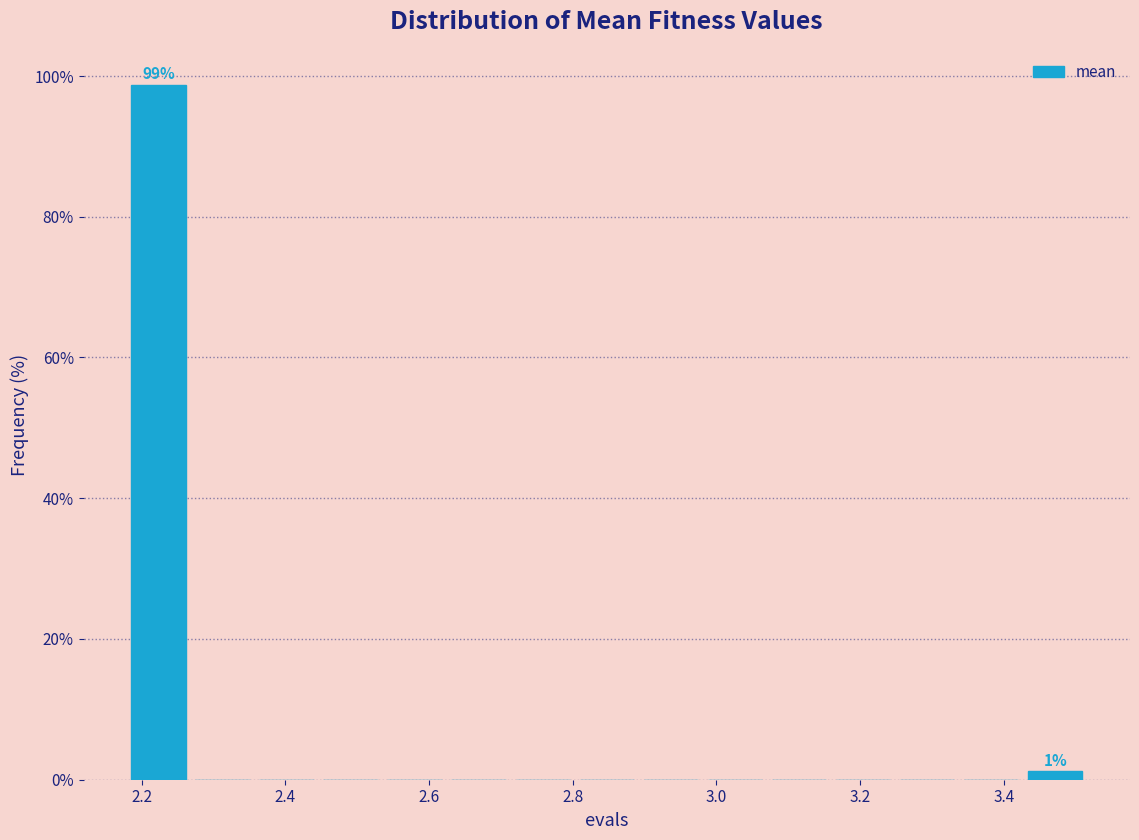

Over which range of the x-axis is the bar tallest?

2.18 to 2.26